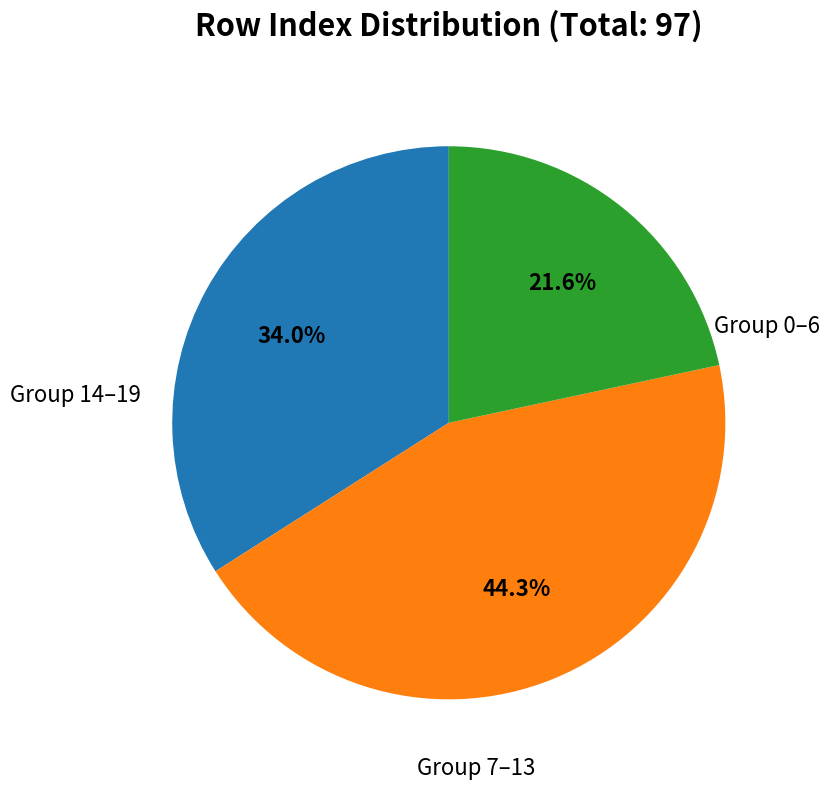

Does any single category account for the majority?

No